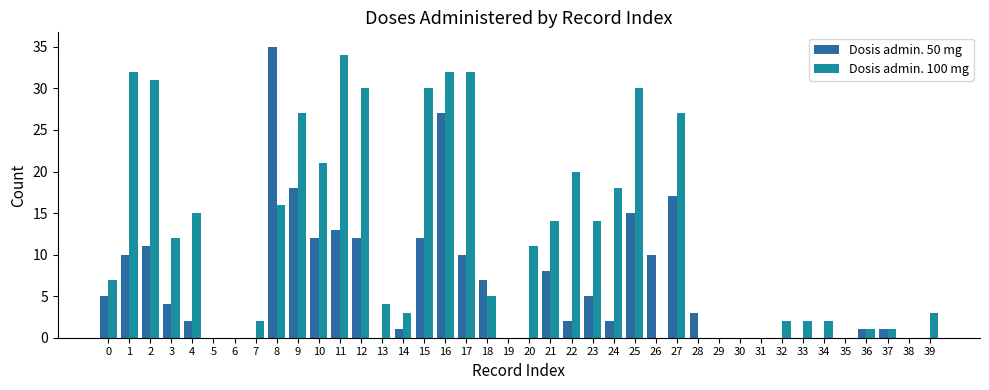

Reading left to right, extract all data points from this chart.

Dosis admin. 50 mg: 0=5	1=10	2=11	3=4	4=2	5=0	6=0	7=0	8=35	9=18	10=12	11=13	12=12	13=0	14=1	15=12	16=27	17=10	18=7	19=0	20=0	21=8	22=2	23=5	24=2	25=15	26=10	27=17	28=3	29=0	30=0	31=0	32=0	33=0	34=0	35=0	36=1	37=1	38=0	39=0
Dosis admin. 100 mg: 0=7	1=32	2=31	3=12	4=15	5=0	6=0	7=2	8=16	9=27	10=21	11=34	12=30	13=4	14=3	15=30	16=32	17=32	18=5	19=0	20=11	21=14	22=20	23=14	24=18	25=30	26=0	27=27	28=0	29=0	30=0	31=0	32=2	33=2	34=2	35=0	36=1	37=1	38=0	39=3